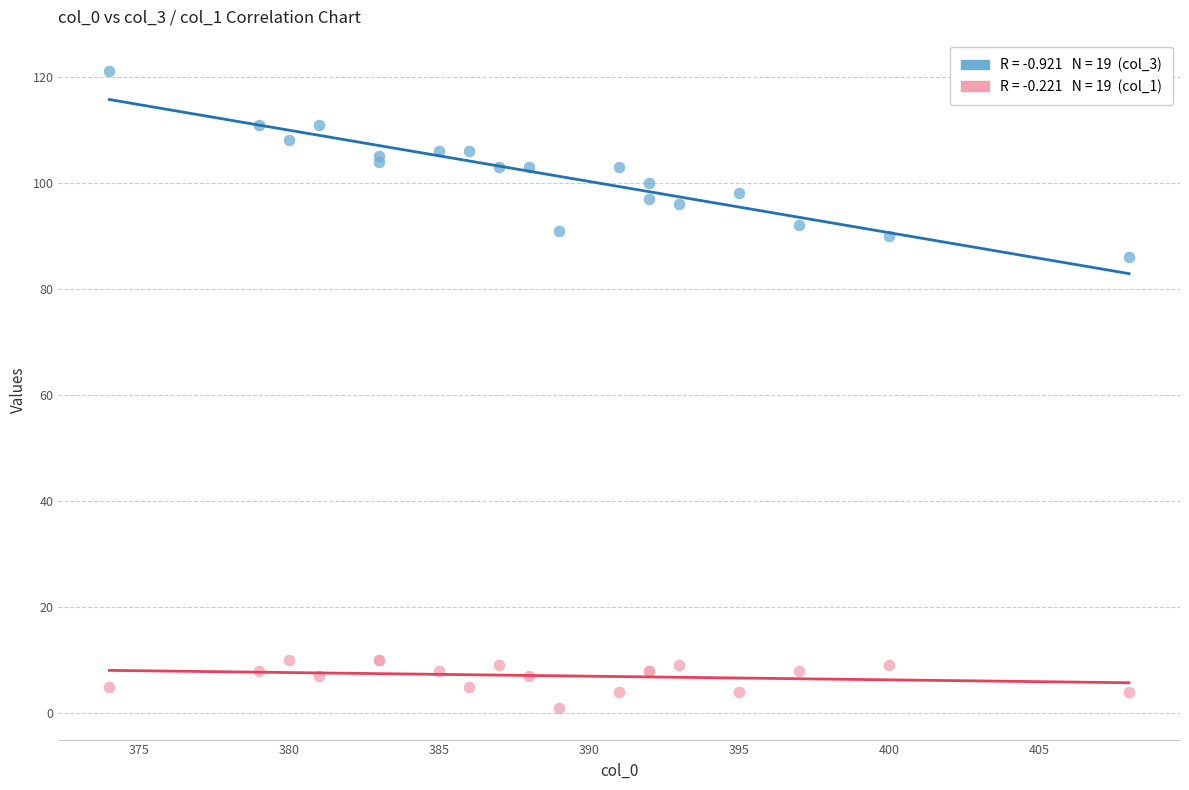

Across all series, what Y value is closest to 61?

86